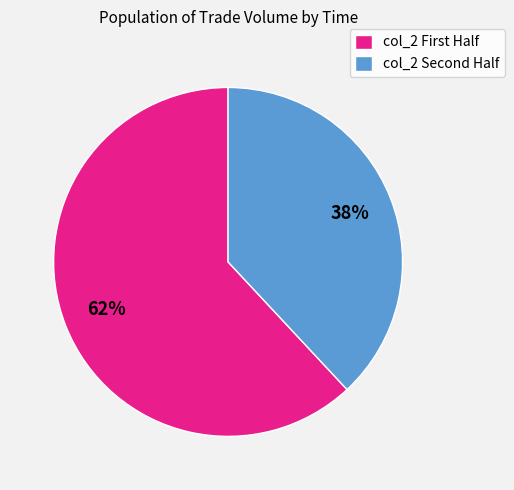

Rank the categories by value from highest to lowest.

col_2 First Half, col_2 Second Half